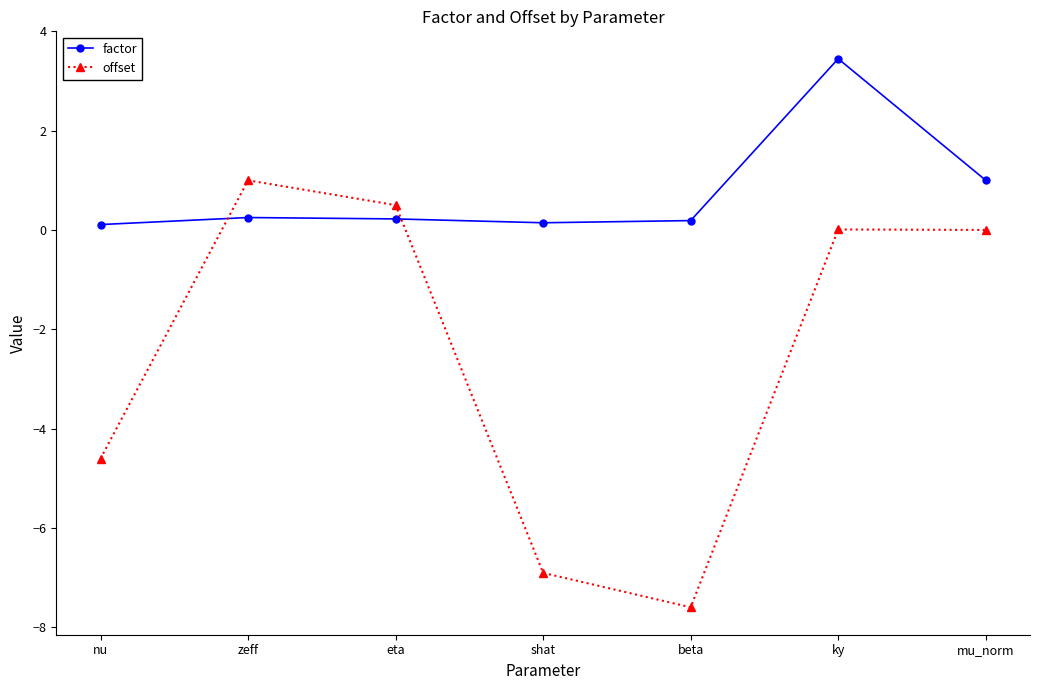

Rank the series at eta from lowest to highest value.

factor, offset